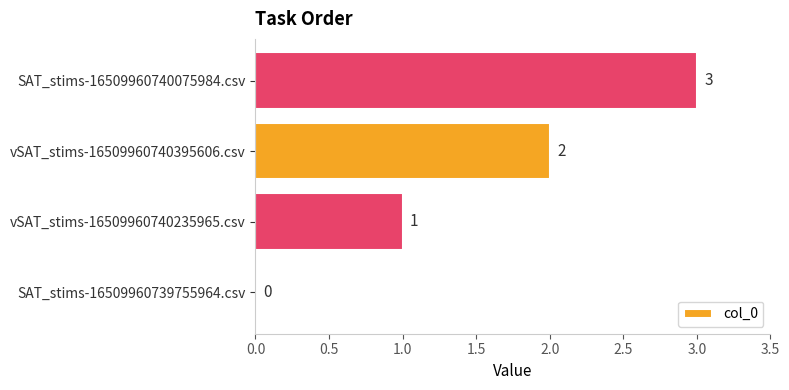

What is the change in value from SAT_stims-16509960739755964.csv to SAT_stims-16509960740075984.csv?

+3